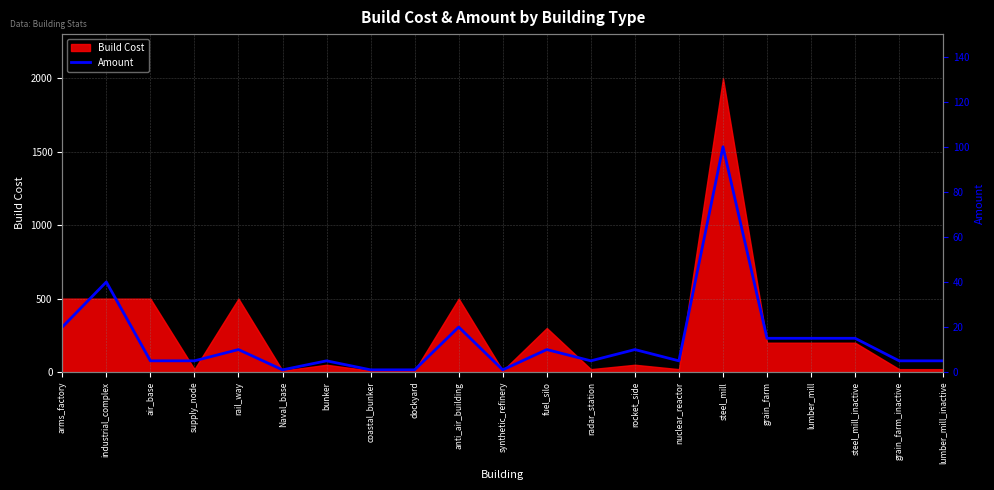

What is the label of the 16th point from the left?

steel_mill